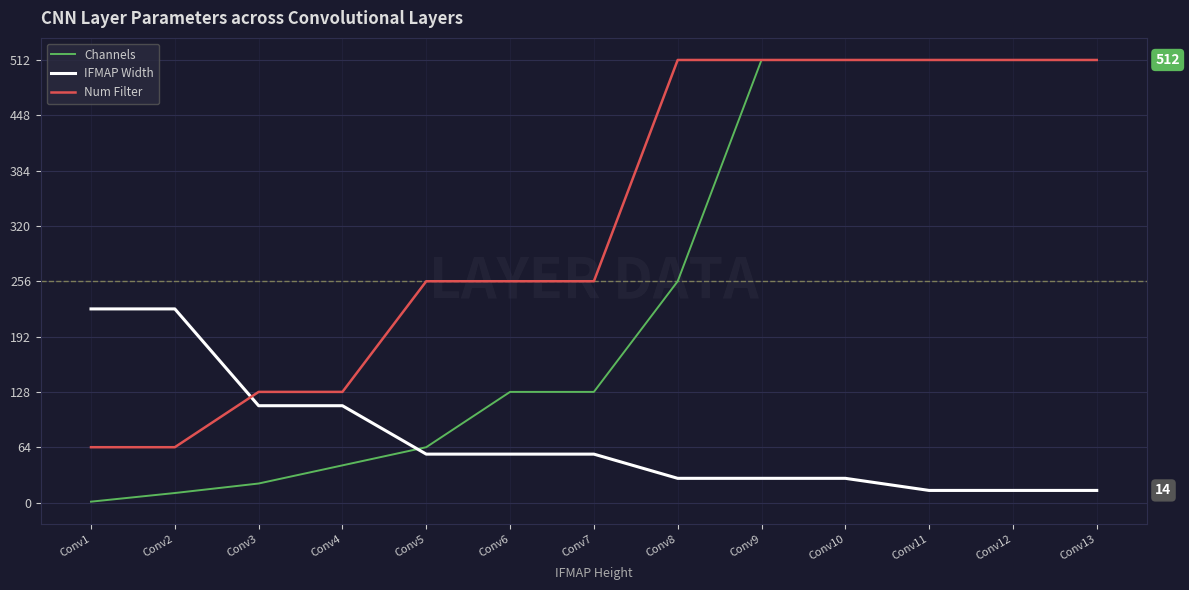

Which series has the largest total across all categories?

Num Filter